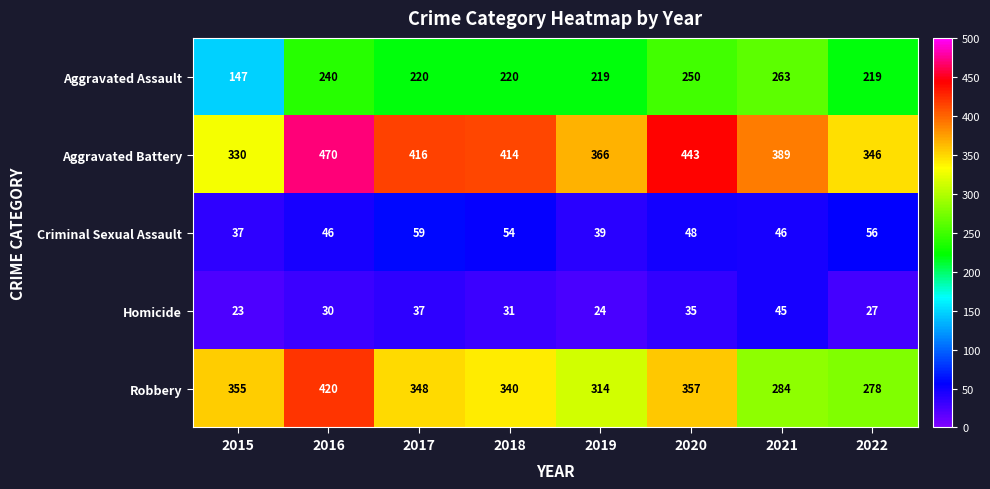

What is the sum of all Homicide values?

252